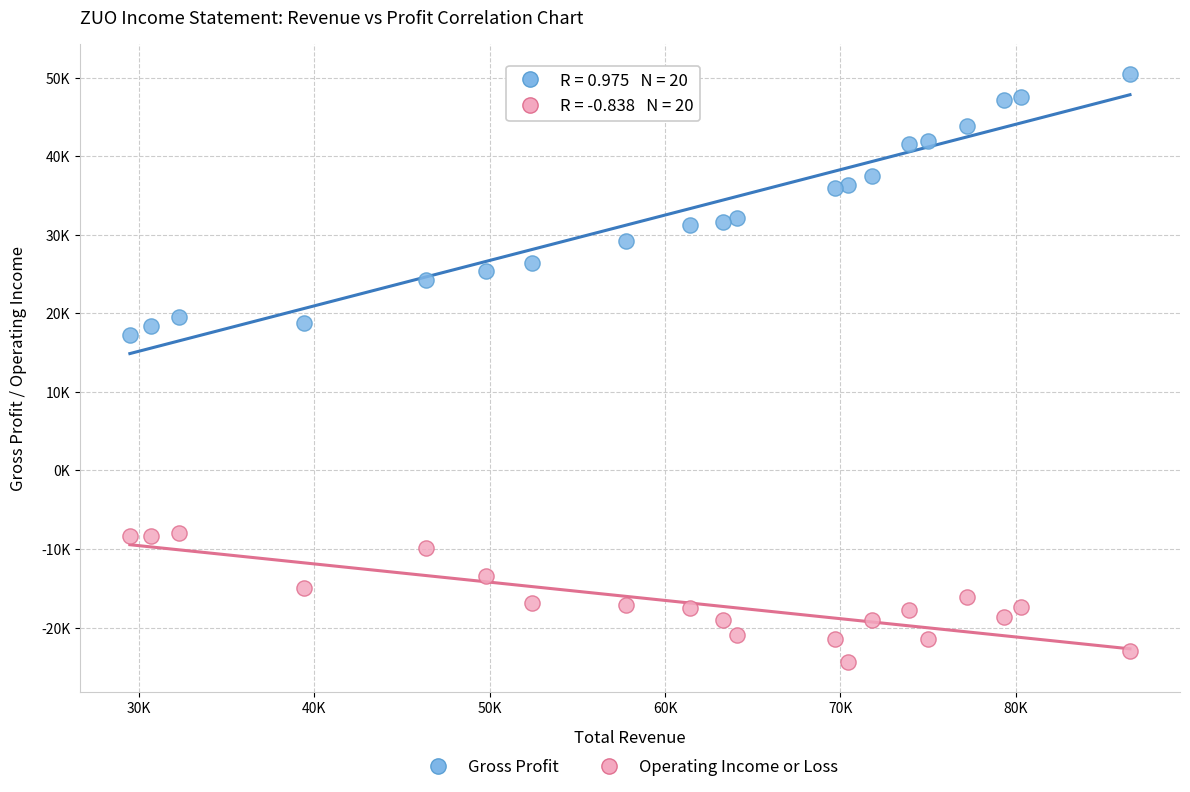

Which series reaches the maximum Y coordinate?

Gross Profit